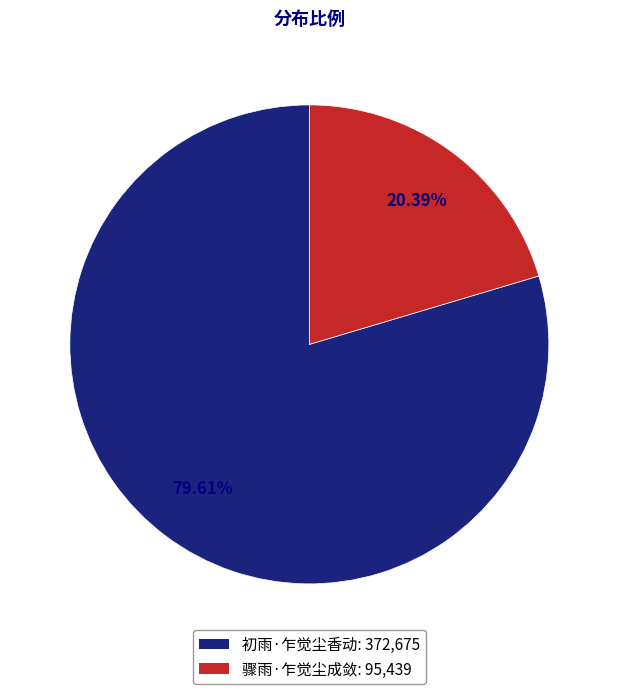

Is the sum of 骤雨·乍觉尘成敛 and 初雨·乍觉尘香动 greater than half?

Yes